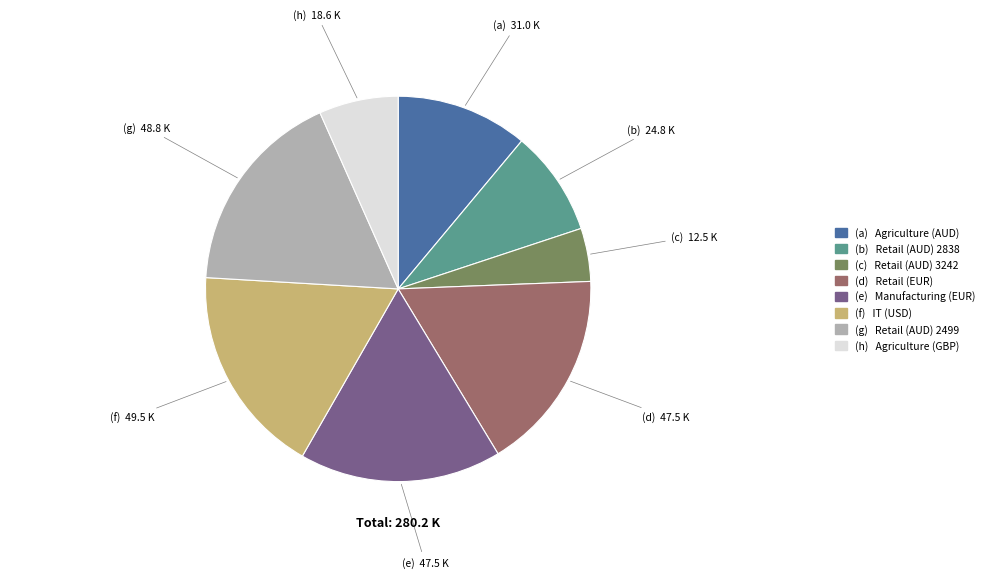

Is there any slice that represents more than half of the pie?

No